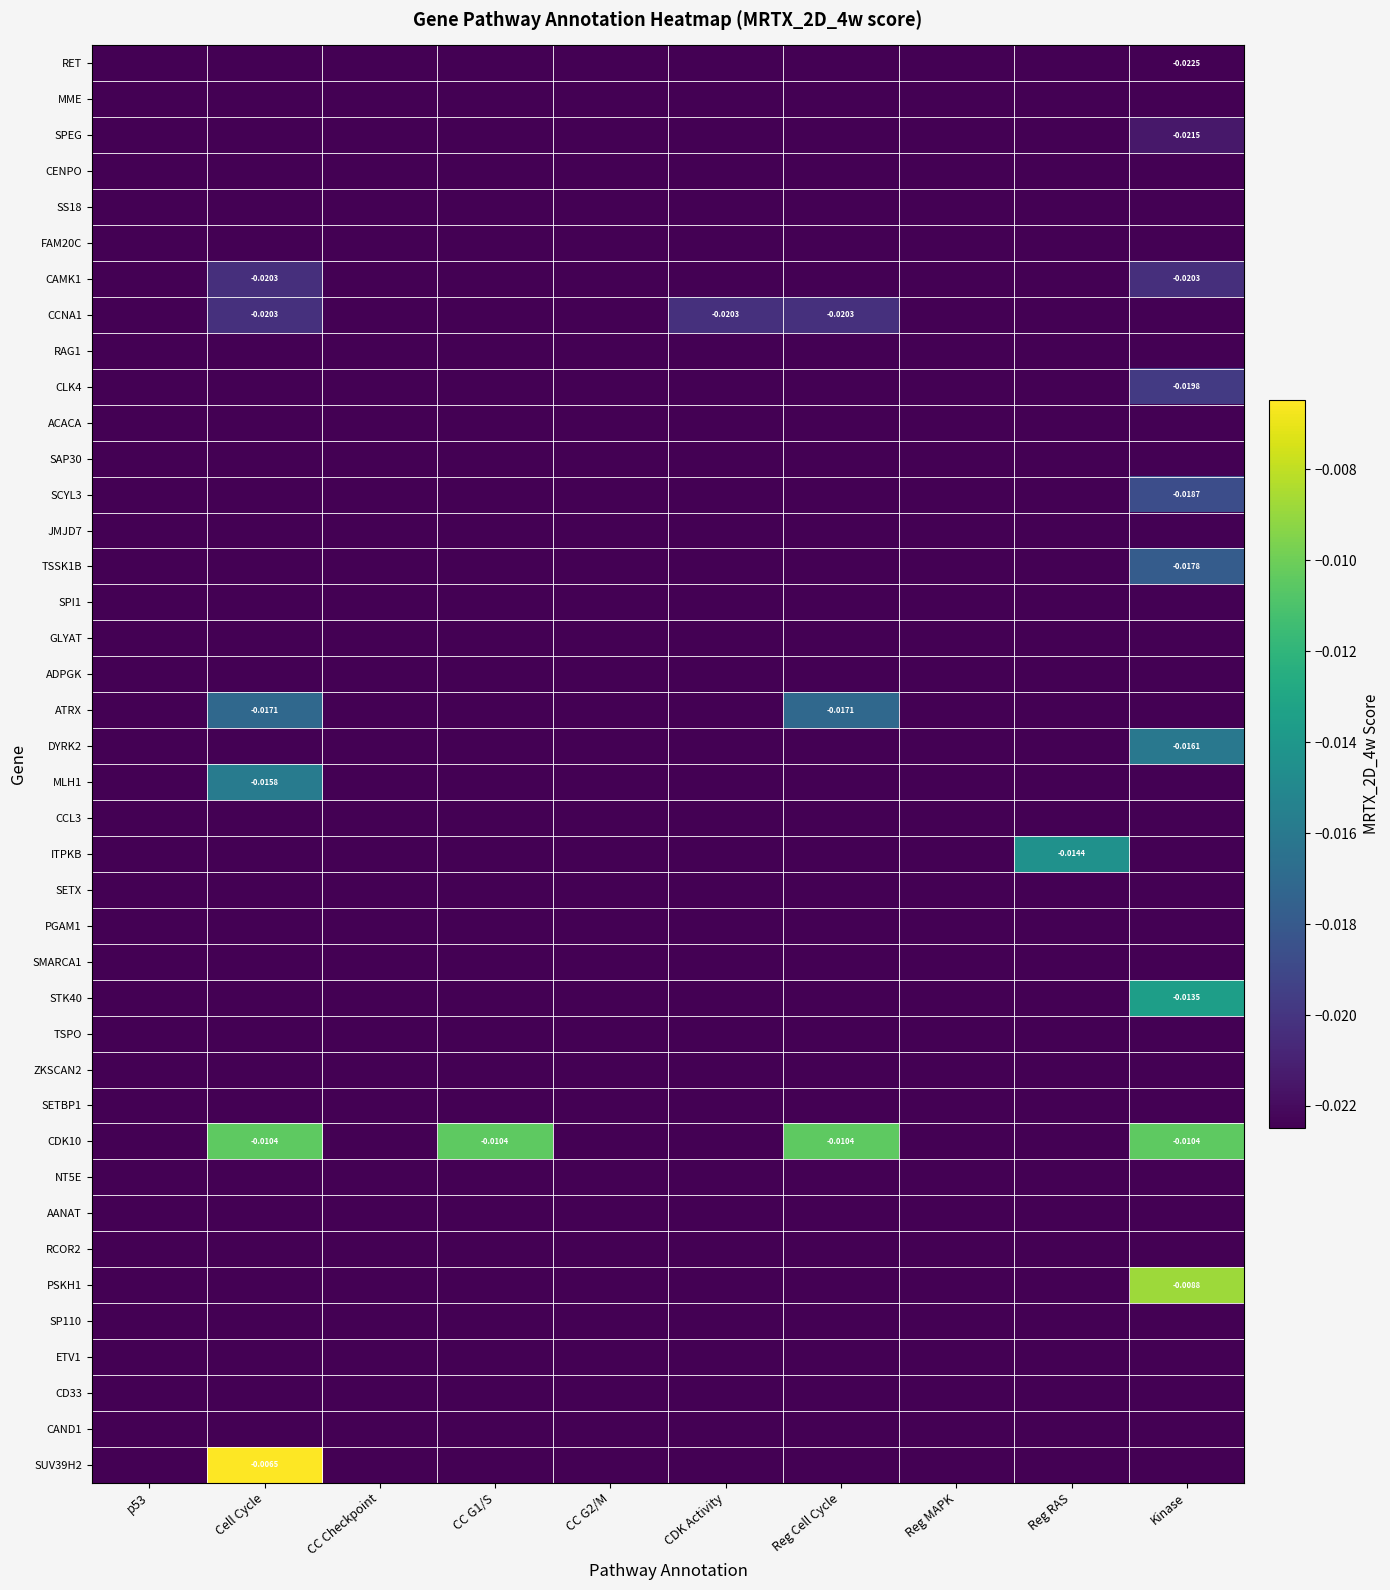

True or false: SETX has a value of -0.0 at CC Checkpoint.

True